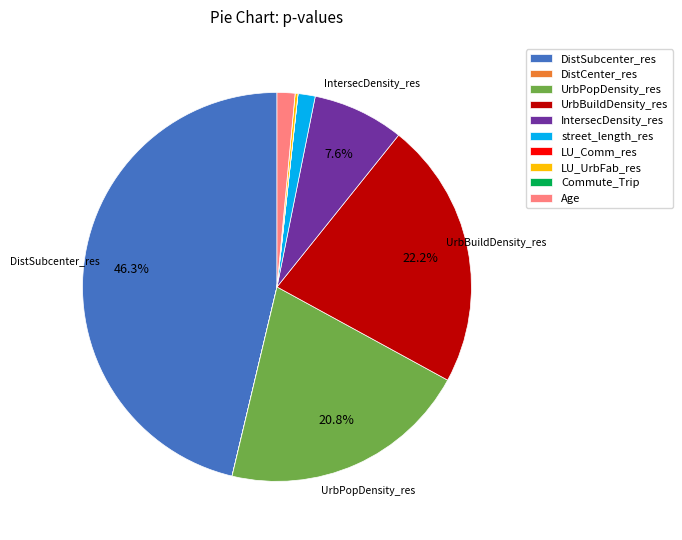

Between DistSubcenter_res and UrbPopDensity_res, which is larger?

DistSubcenter_res